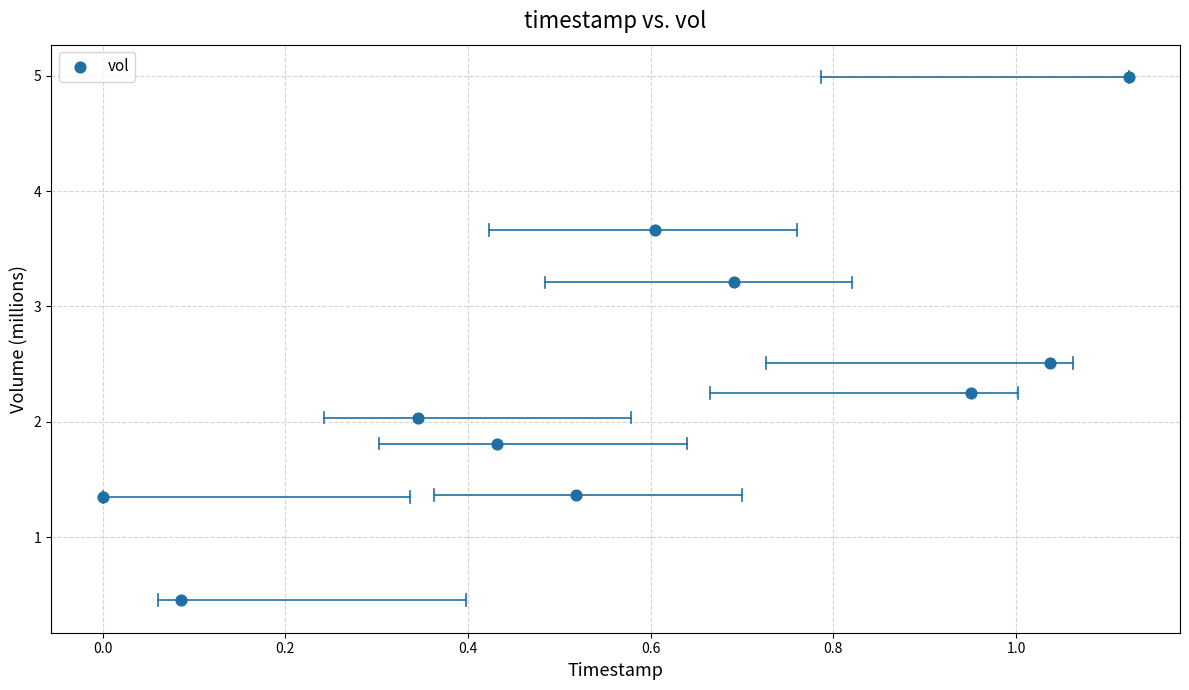

What is the average X value?

0.6